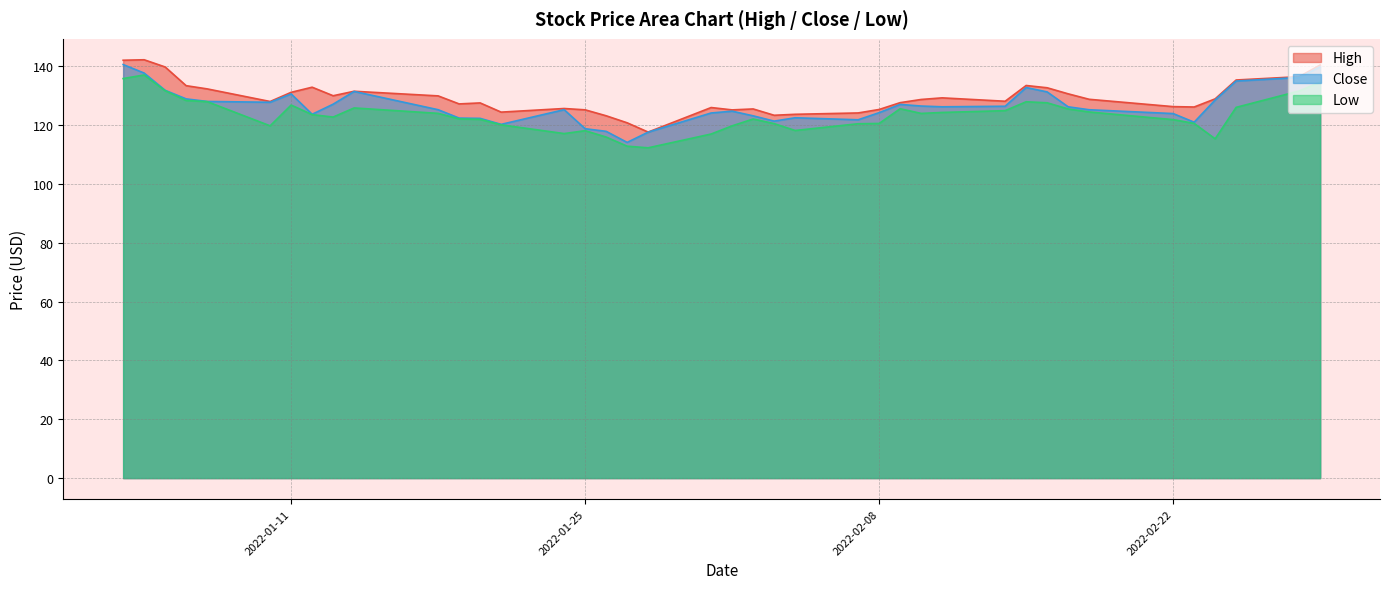

What is the greatest value displayed?

142.2